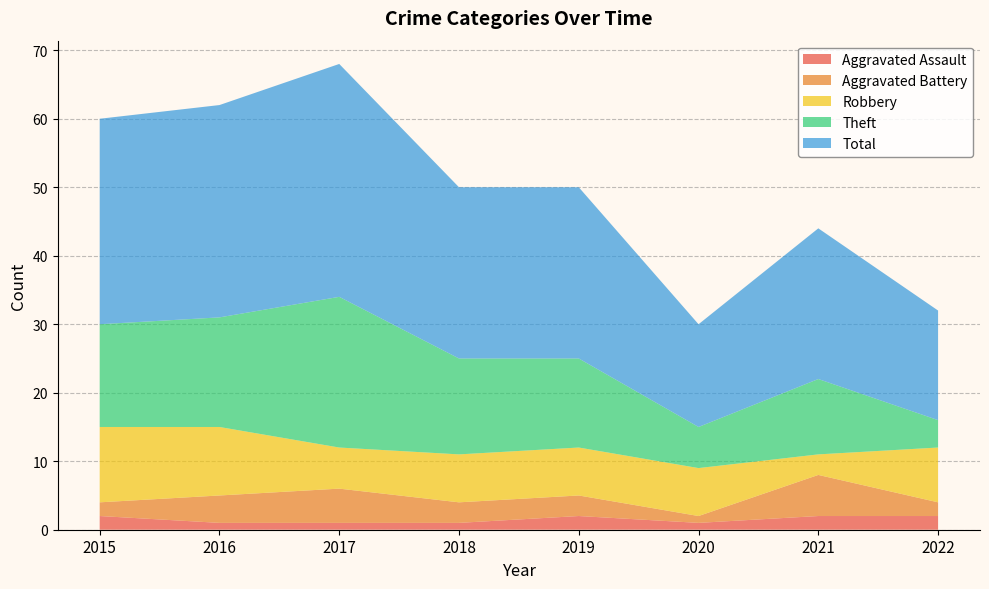

Reading left to right, what are all the values shown in this chart?

Aggravated Assault: 2015=2	2016=1	2017=1	2018=1	2019=2	2020=1	2021=2	2022=2
Aggravated Battery: 2015=2	2016=4	2017=5	2018=3	2019=3	2020=1	2021=6	2022=2
Robbery: 2015=11	2016=10	2017=6	2018=7	2019=7	2020=7	2021=3	2022=8
Theft: 2015=15	2016=16	2017=22	2018=14	2019=13	2020=6	2021=11	2022=4
Total: 2015=30	2016=31	2017=34	2018=25	2019=25	2020=15	2021=22	2022=16